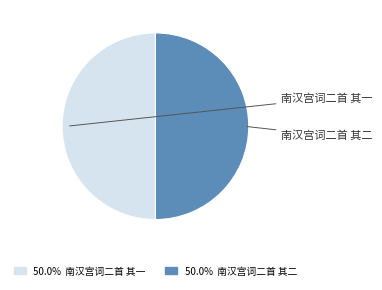

Is it true that 南汉宫词二首 其一 is 39% of the pie?

False